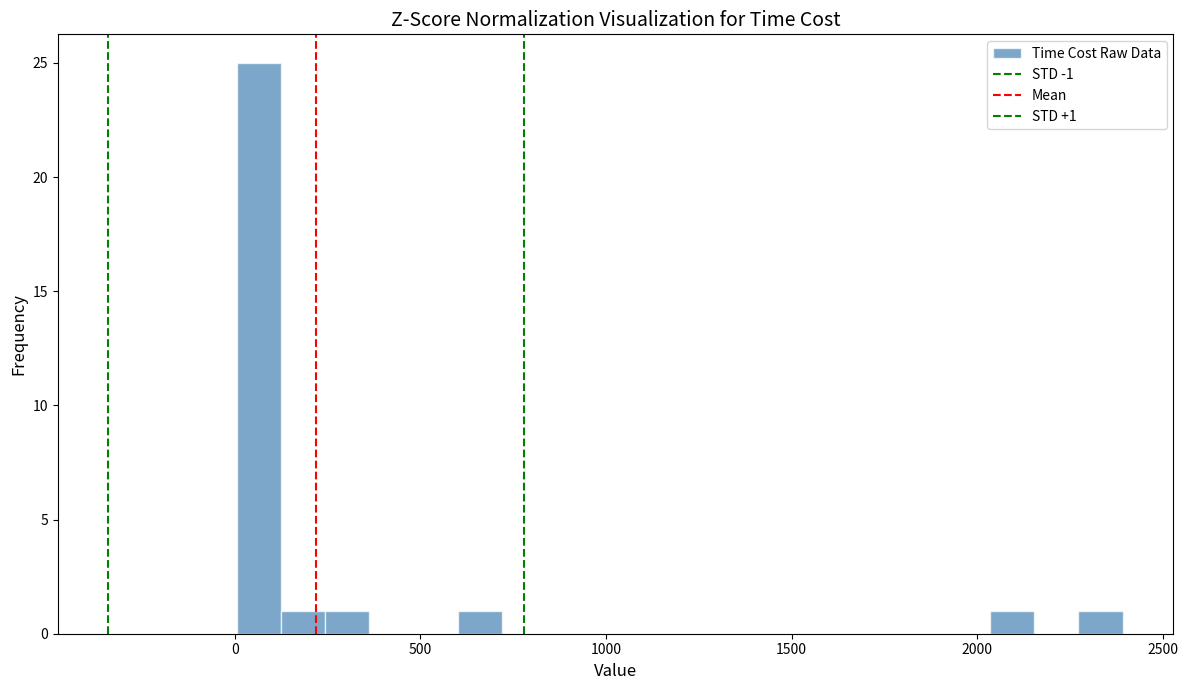

Around what value on the x-axis is the tallest bar? Give the approximate position of its centre, as read against the axis.

50